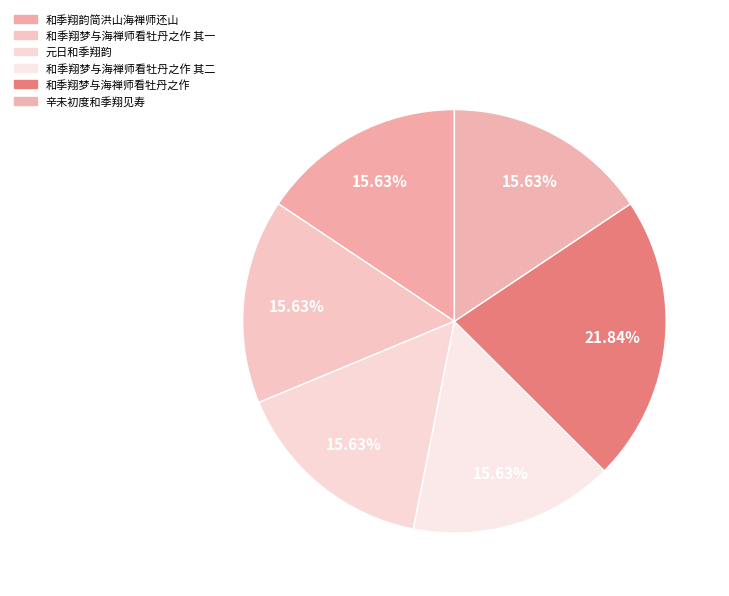

How much of the chart is everything except 辛未初度和季翔见寿?

84.4%